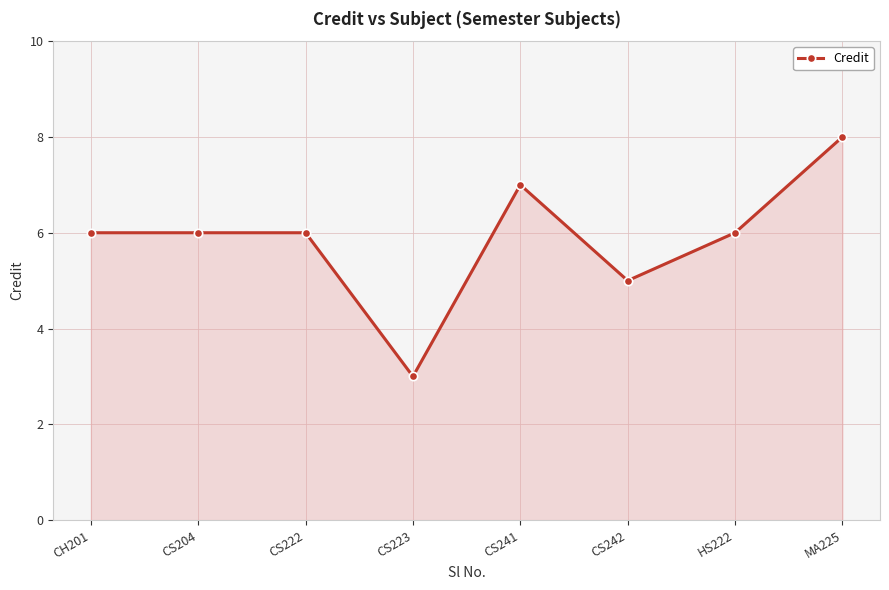

The value at CS222 is 6. True or false?

True